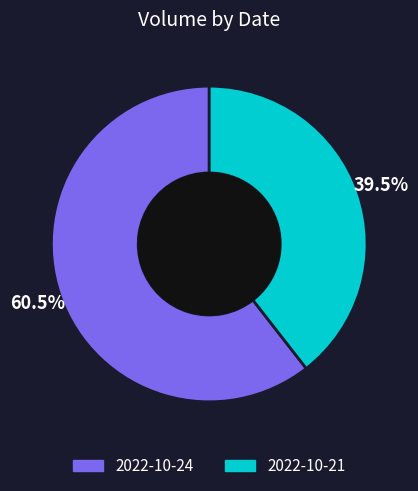

What is the majority slice?

2022-10-24